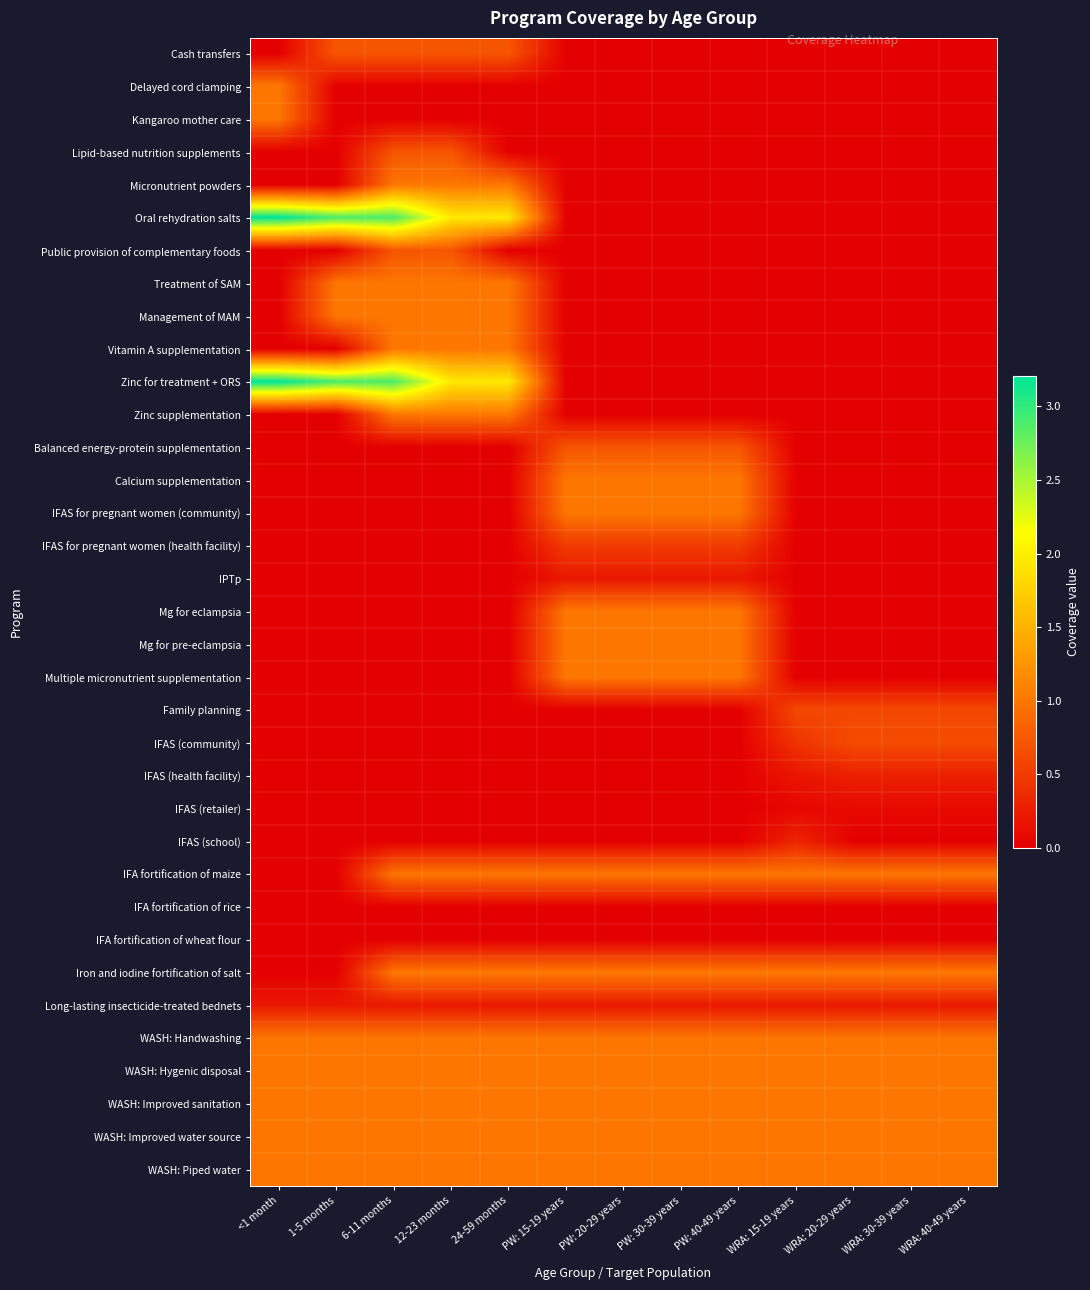

List the series in order of their peak value, lowest first.

IFA fortification of rice, IFA fortification of wheat flour, IFAS (retailer), IPTp, Long-lasting insecticide-treated bednets, IFAS (health facility), IFAS (school), IFAS for pregnant women (health facility), Family planning, IFAS (community), Cash transfers, Lipid-based nutrition supplements, Public provision of complementary foods, Balanced energy-protein supplementation, IFA fortification of maize, Delayed cord clamping, Kangaroo mother care, Micronutrient powders, Treatment of SAM, Management of MAM, Vitamin A supplementation, Zinc supplementation, Calcium supplementation, IFAS for pregnant women (community), Mg for eclampsia, Mg for pre-eclampsia, Multiple micronutrient supplementation, Iron and iodine fortification of salt, WASH: Handwashing, WASH: Hygenic disposal, WASH: Improved sanitation, WASH: Improved water source, WASH: Piped water, Oral rehydration salts, Zinc for treatment + ORS